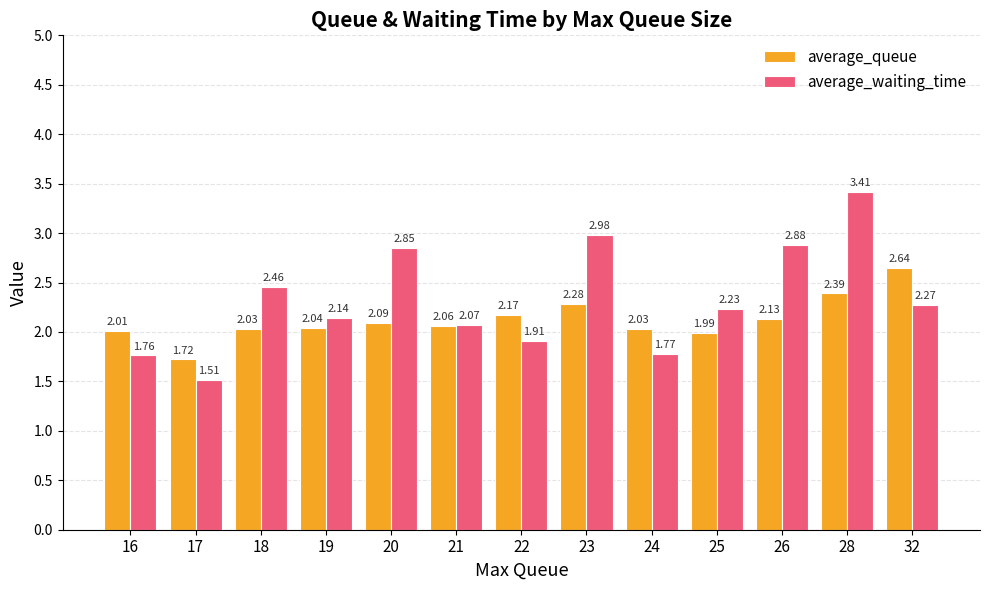

What is the sum of the average_waiting_time values at 19 and 23?

5.1